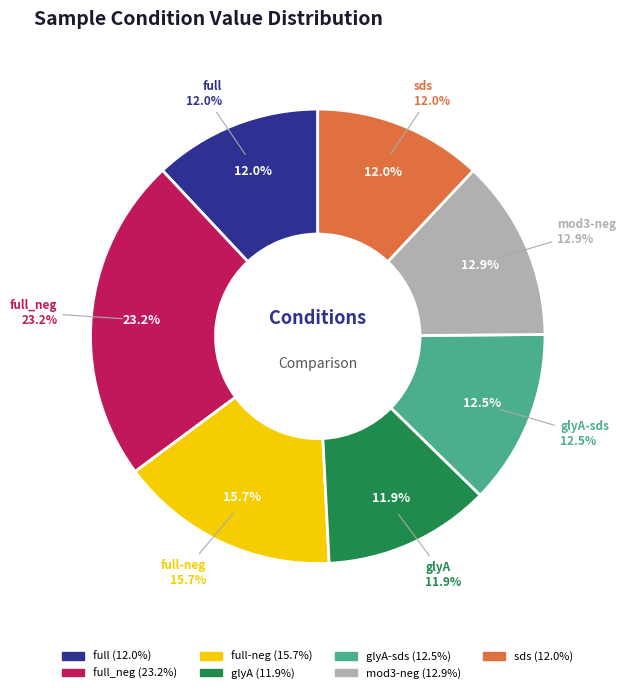

To the nearest percent, what is the average slice percentage?

14%